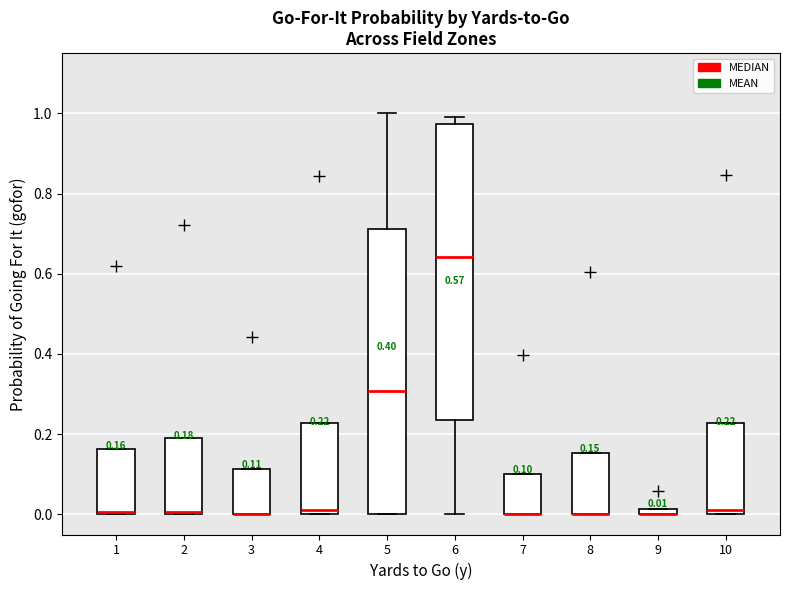

Comparing the boxes themselves (not the whiskers), which one is the tallest?

6